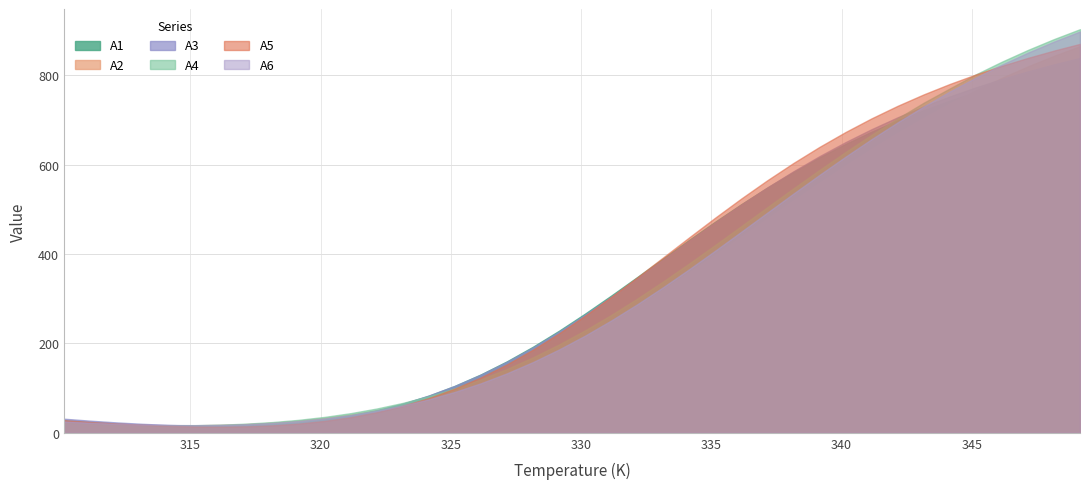

What is the spread (max minus min) of values at 341.15?

68.1